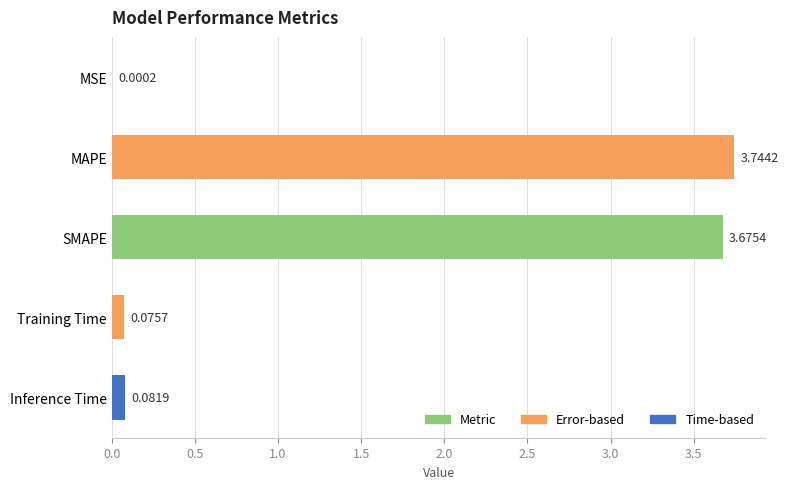

Which label corresponds to the largest value in the chart?

MAPE